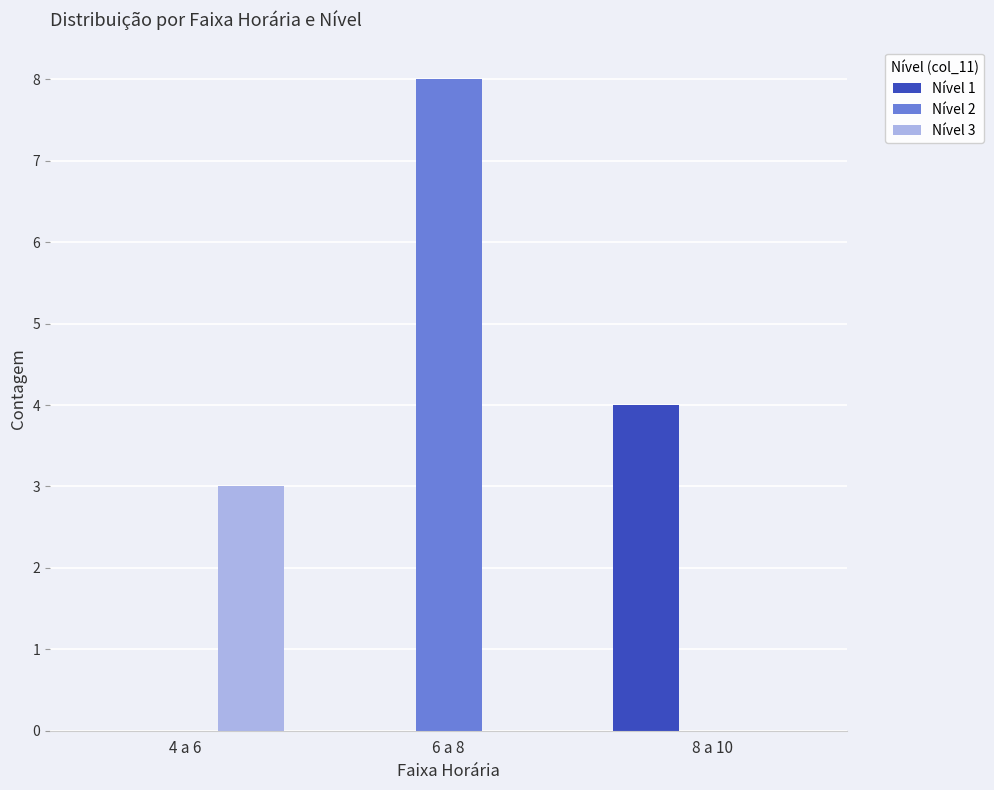

At which category is the sum across all series the highest?

6 a 8